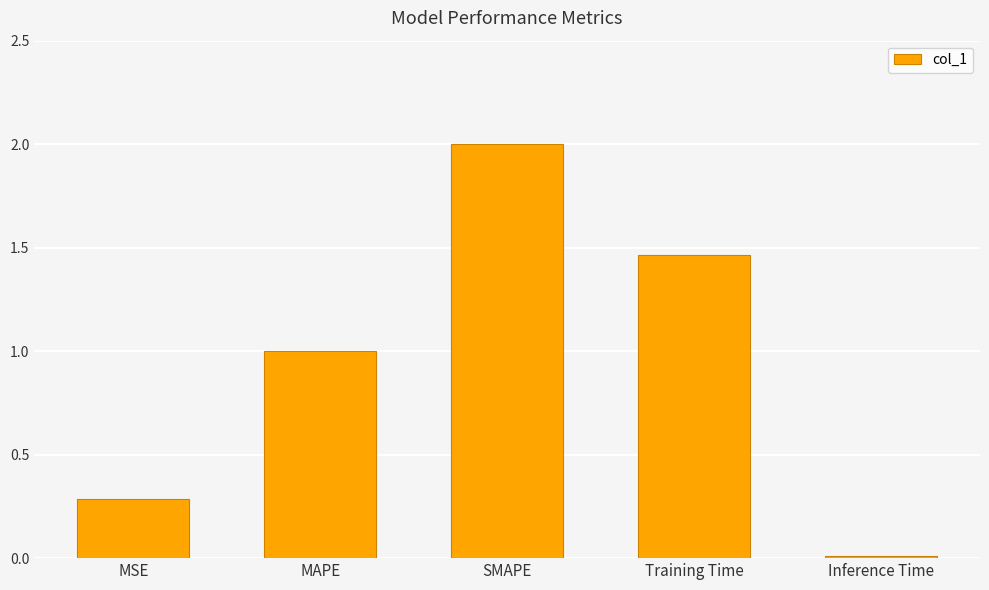

What is the label of the 4th bar from the right?

MAPE